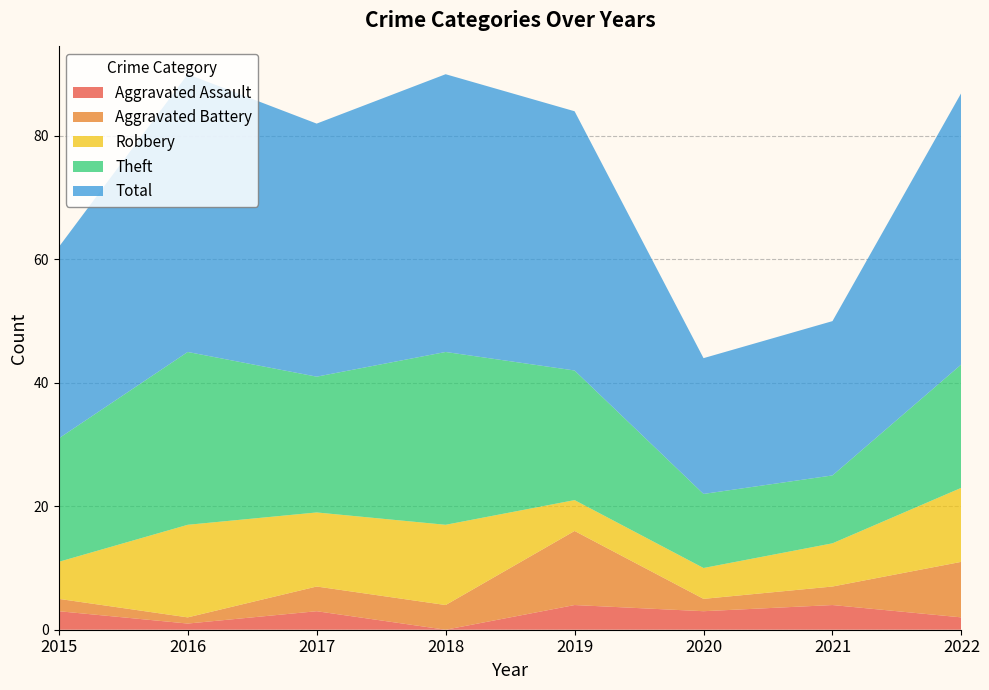

Reading left to right, transcribe all the data shown in this chart.

Aggravated Assault: 2015=3	2016=1	2017=3	2018=0	2019=4	2020=3	2021=4	2022=2
Aggravated Battery: 2015=2	2016=1	2017=4	2018=4	2019=12	2020=2	2021=3	2022=9
Robbery: 2015=6	2016=15	2017=12	2018=13	2019=5	2020=5	2021=7	2022=12
Theft: 2015=20	2016=28	2017=22	2018=28	2019=21	2020=12	2021=11	2022=20
Total: 2015=31	2016=45	2017=41	2018=45	2019=42	2020=22	2021=25	2022=44